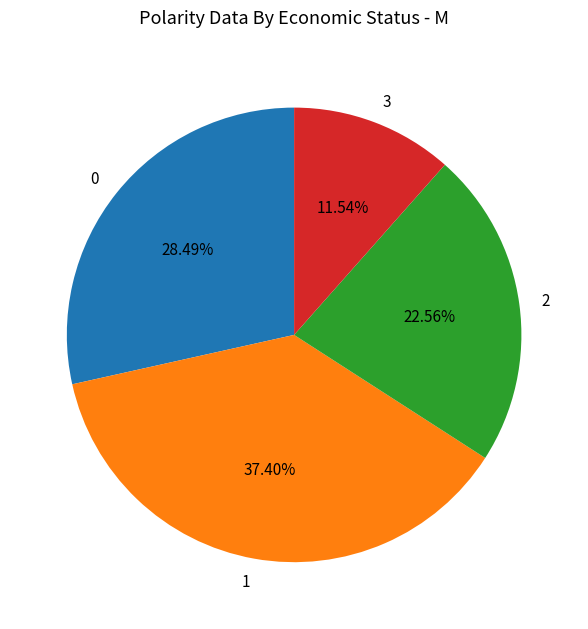

How many slices are in this pie chart?

4